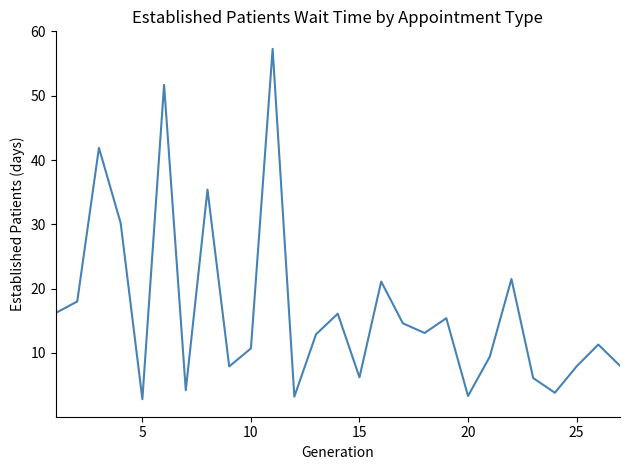

What is the greatest value displayed?

57.3